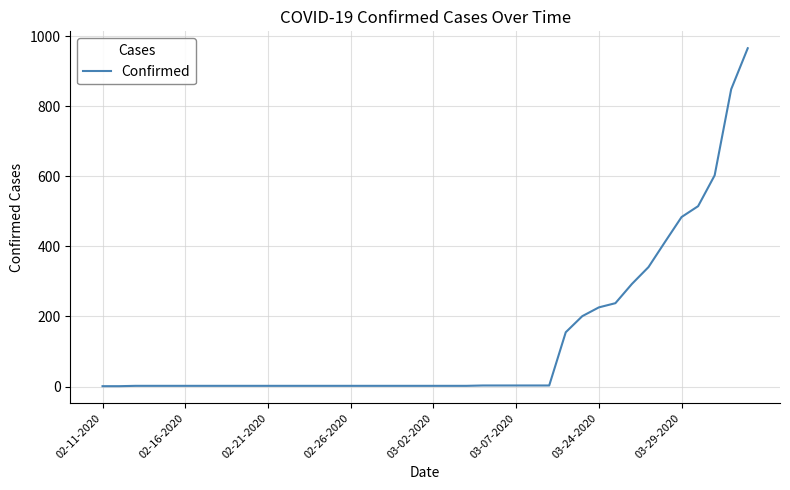

What is the greatest value displayed?

966